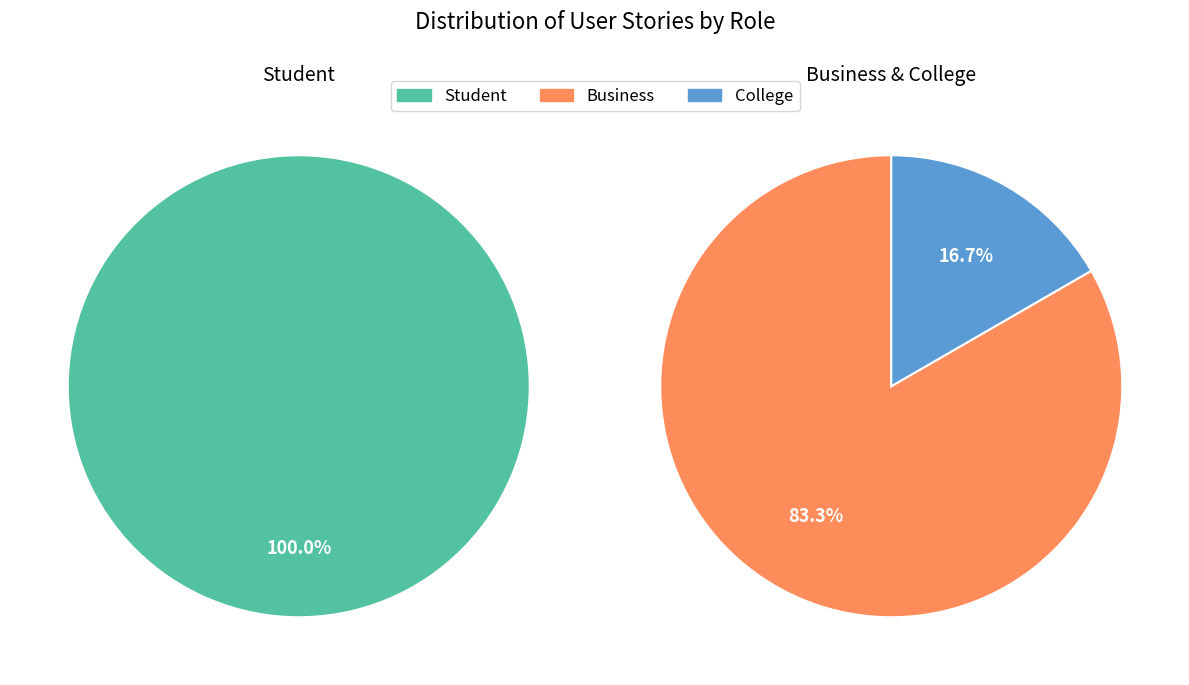

How many segments does this pie chart have?

3